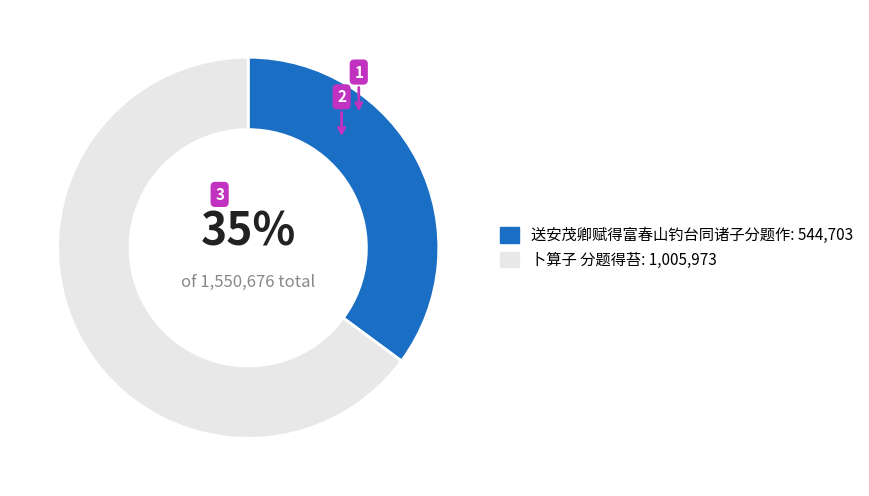

True or false: 卜算子 分题得苔 accounts for 65% of the total.

True